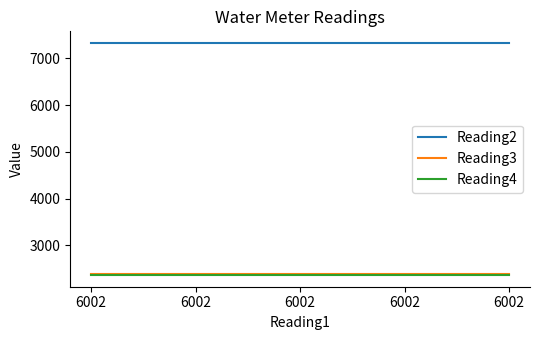

True or false: Reading4 and Reading3 cross at least once.

False